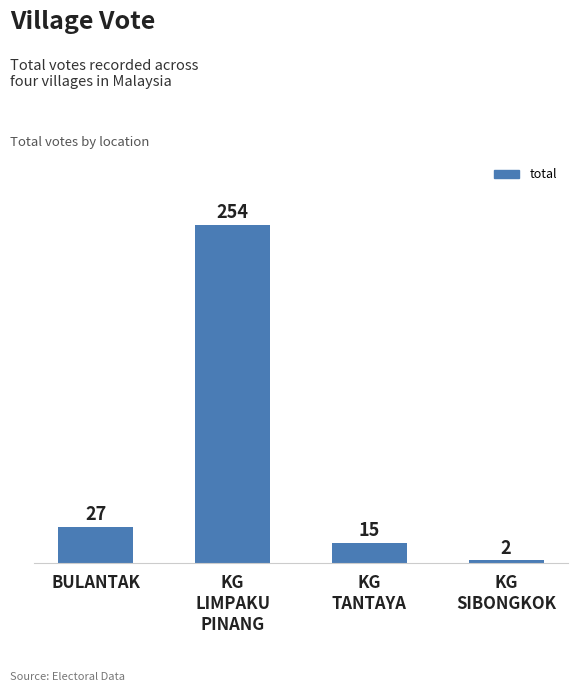

Rank the categories by value from highest to lowest.

KG
LIMPAKU
PINANG, BULANTAK, KG
TANTAYA, KG
SIBONGKOK